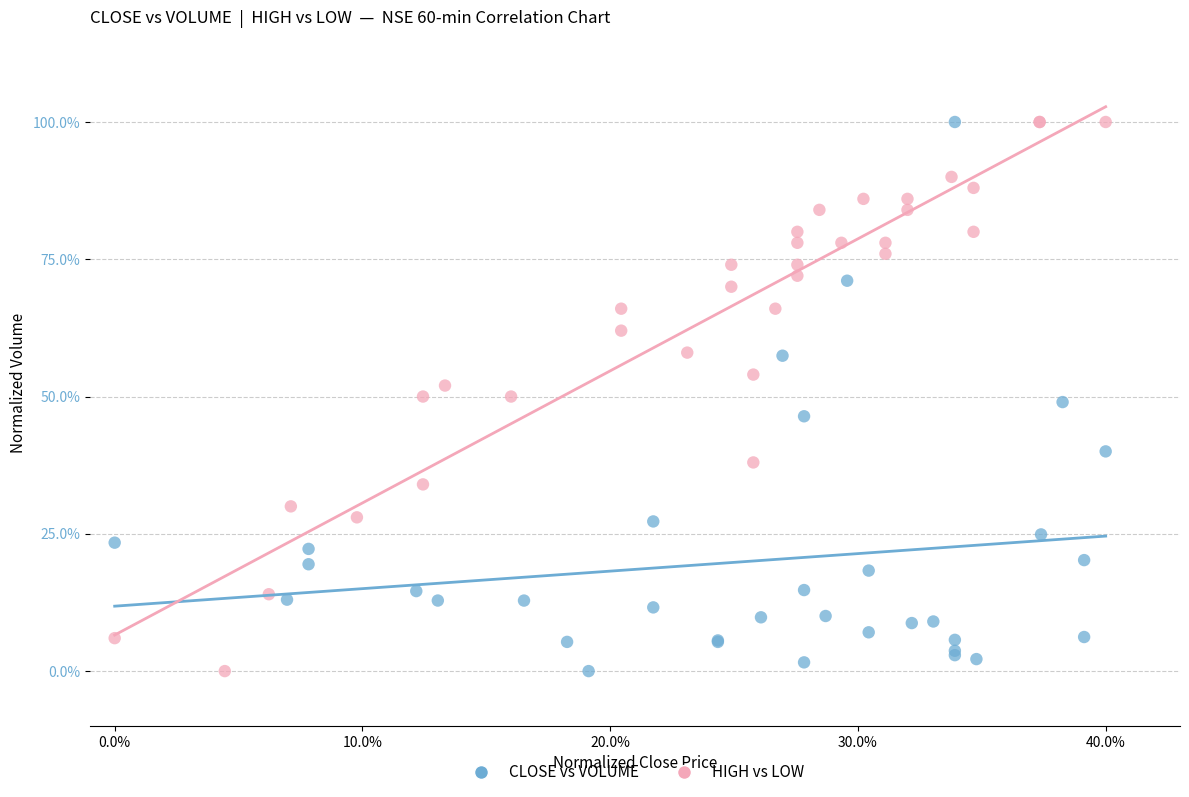

What are all the series names shown in the legend?

CLOSE vs VOLUME, HIGH vs LOW